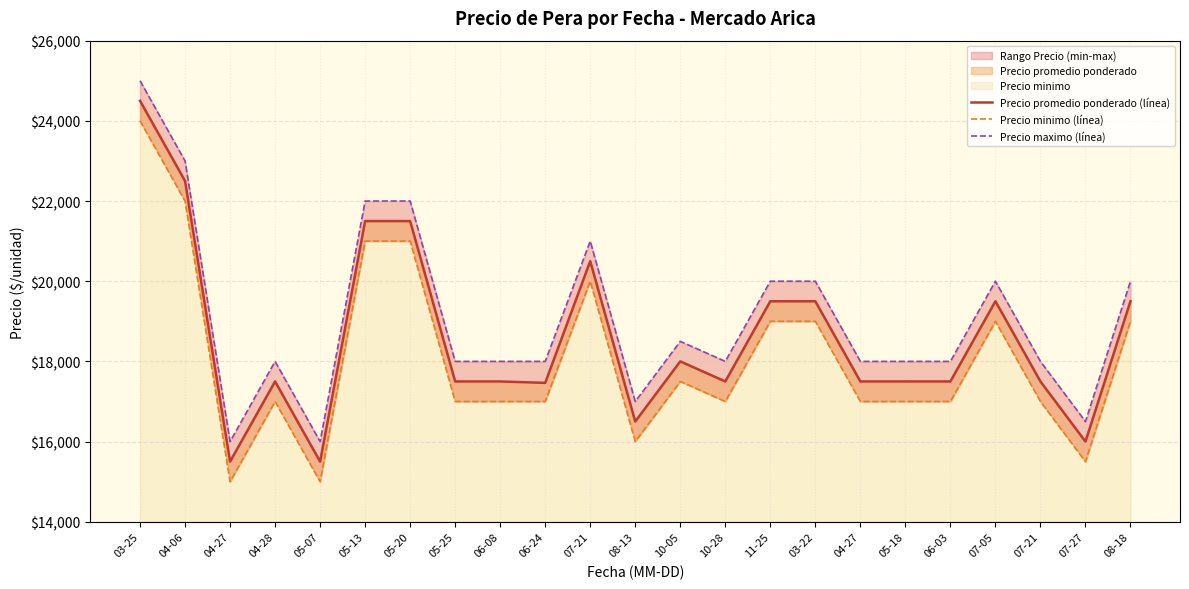

What is the label of the 2nd point from the left?

04-06